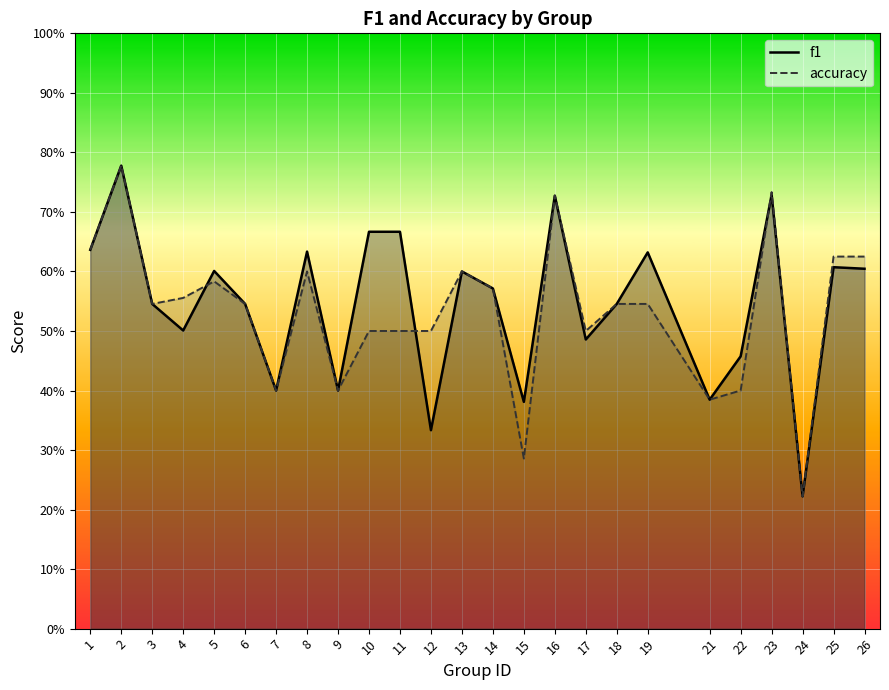

Reading right to left, transcribe all the data shown in this chart.

f1: 26=0.6	25=0.6	24=0.2	23=0.7	22=0.5	21=0.4	19=0.6	18=0.5	17=0.5	16=0.7	15=0.4	14=0.6	13=0.6	12=0.3	11=0.7	10=0.7	9=0.4	8=0.6	7=0.4	6=0.5	5=0.6	4=0.5	3=0.5	2=0.8	1=0.6
accuracy: 26=0.6	25=0.6	24=0.2	23=0.7	22=0.4	21=0.4	19=0.5	18=0.5	17=0.5	16=0.7	15=0.3	14=0.6	13=0.6	12=0.5	11=0.5	10=0.5	9=0.4	8=0.6	7=0.4	6=0.5	5=0.6	4=0.6	3=0.5	2=0.8	1=0.6